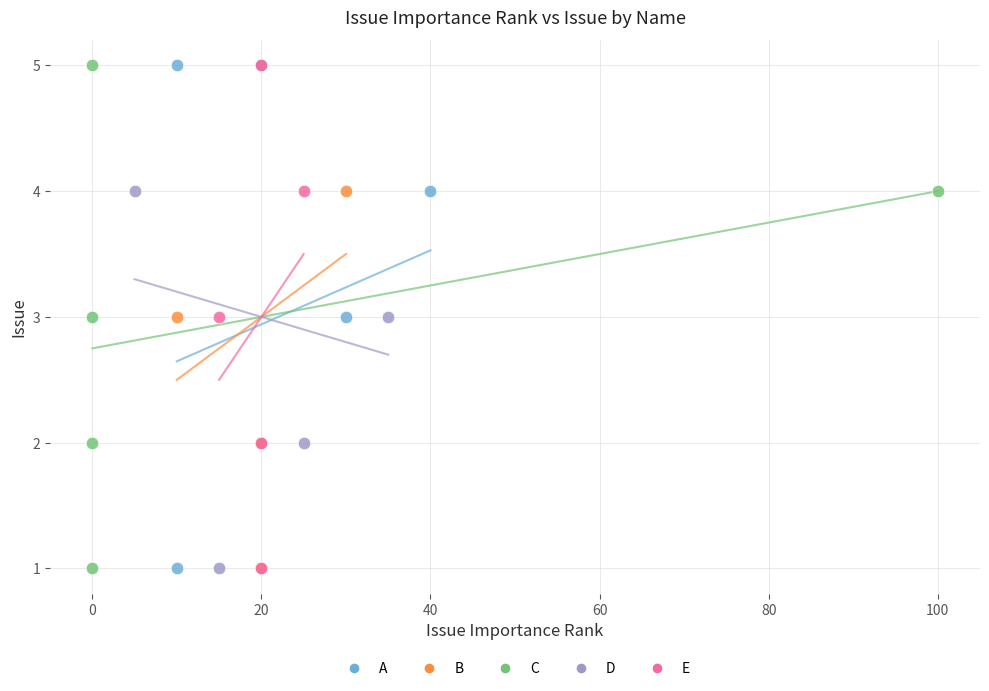

What are all the series names shown in the legend?

A, B, C, D, E